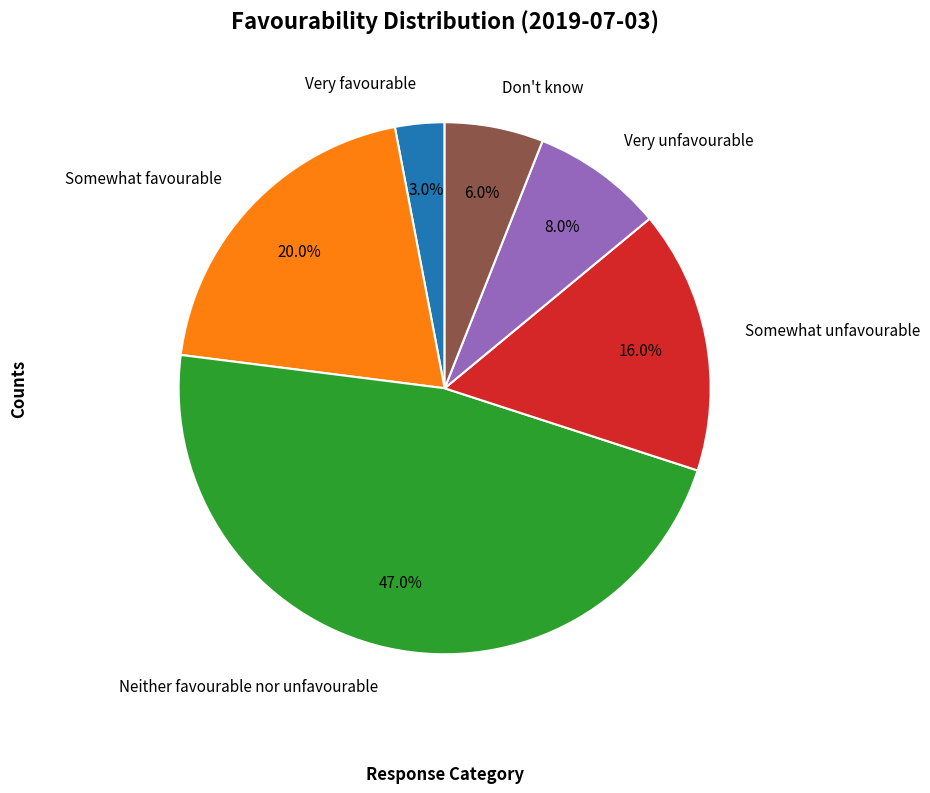

Count the number of slices in the pie.

6